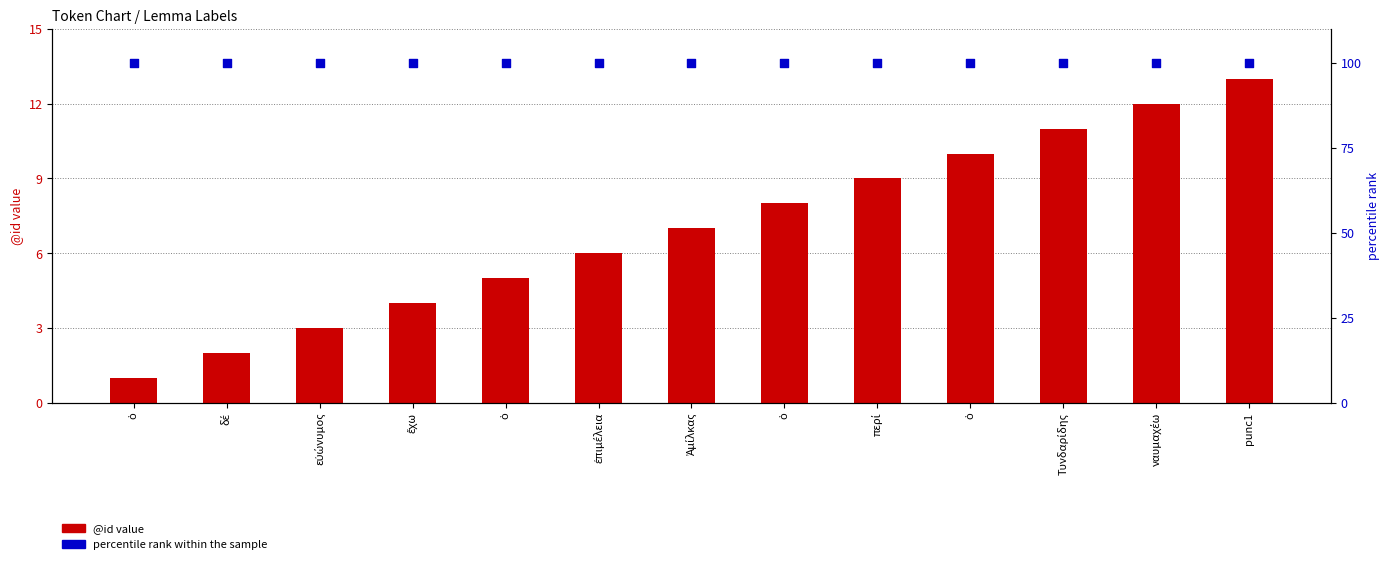

Is the value of percentile rank within the sample at ὁ greater than the value of @id (count) at punc1?

Yes